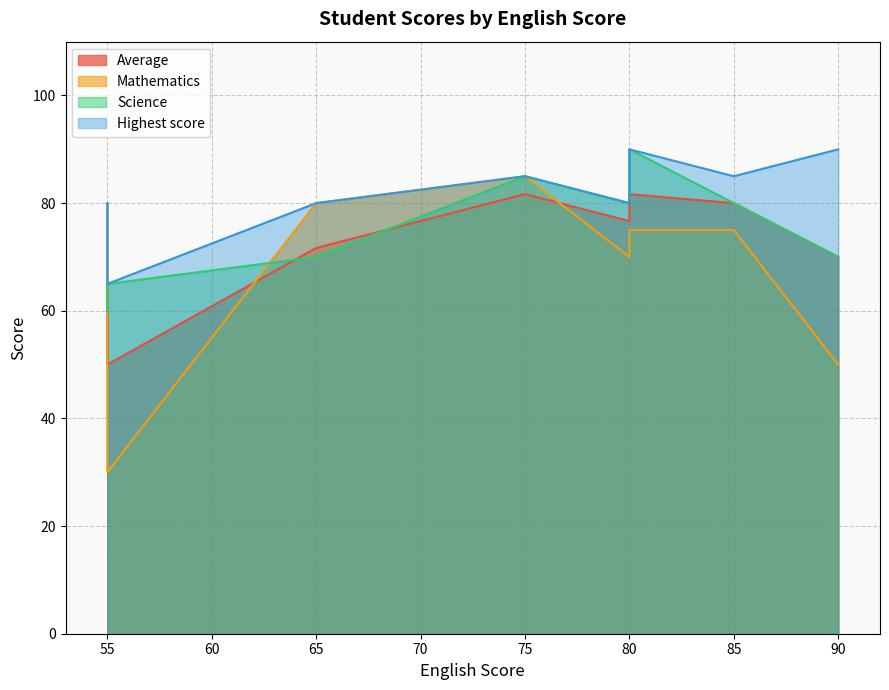

How many values in the Highest score series exceed 80?

4